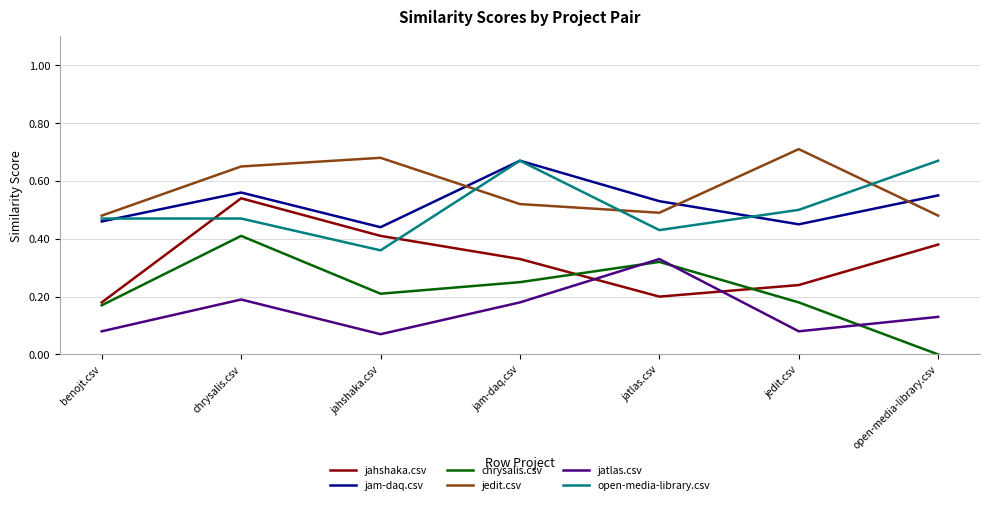

How many interior local peaks does the jam-daq.csv series have?

2